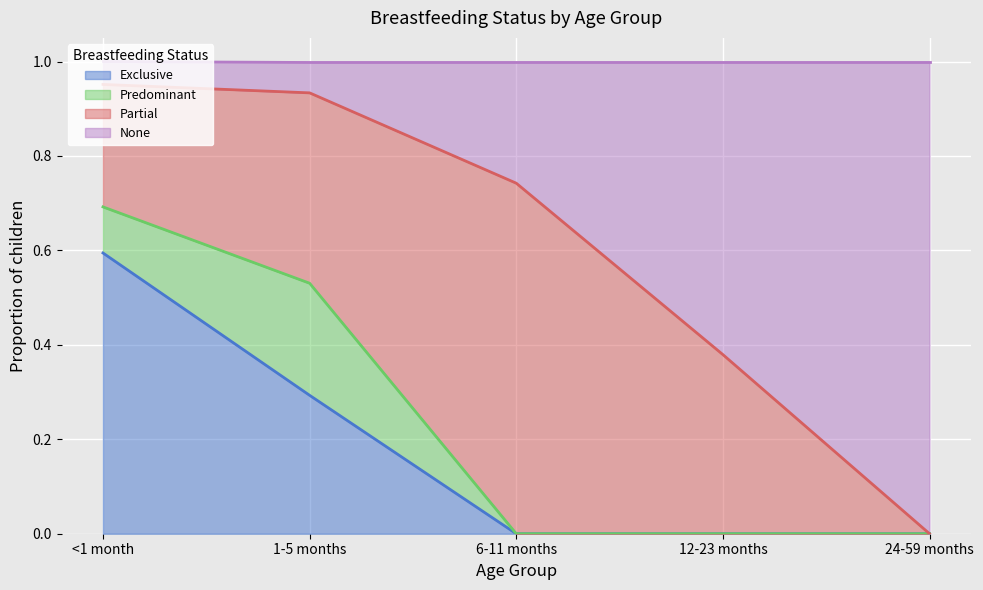

How many lines are shown in the chart?

4